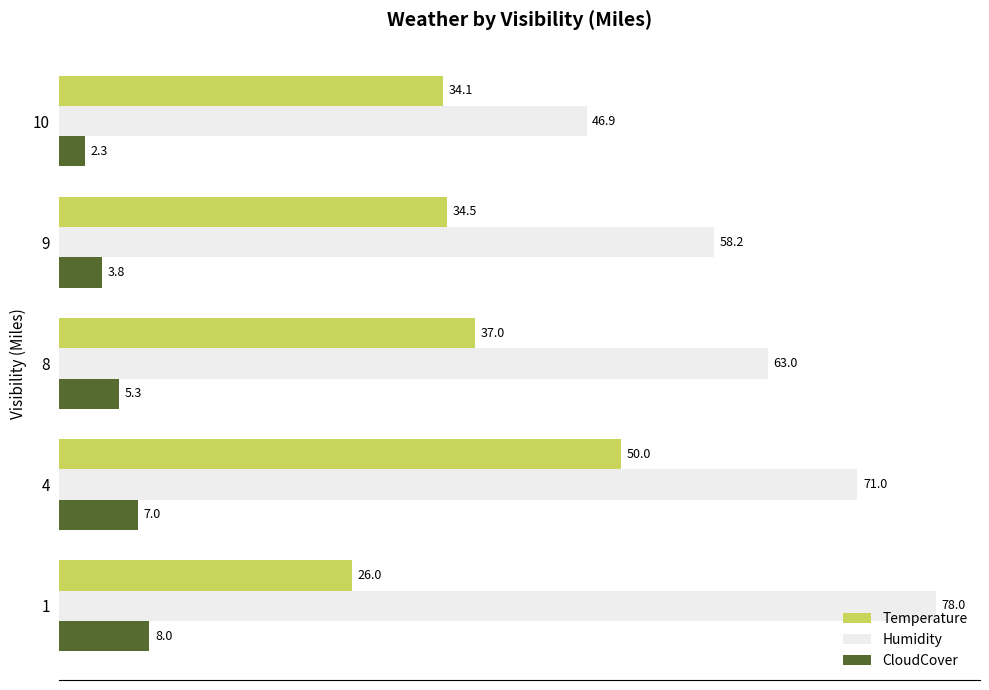

What is the sum of the Humidity values at 4 and 8?

134.0